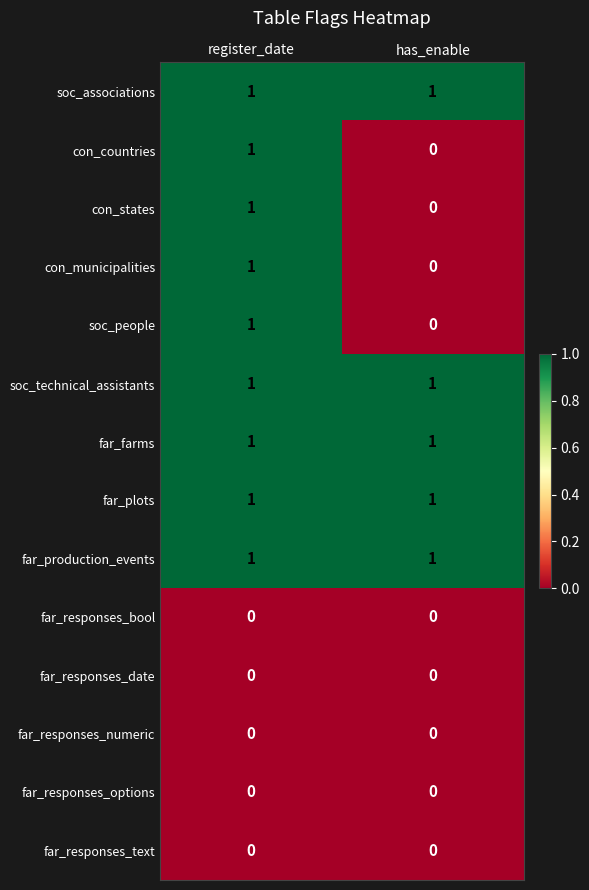

At which category is the sum across all series the highest?

register_date